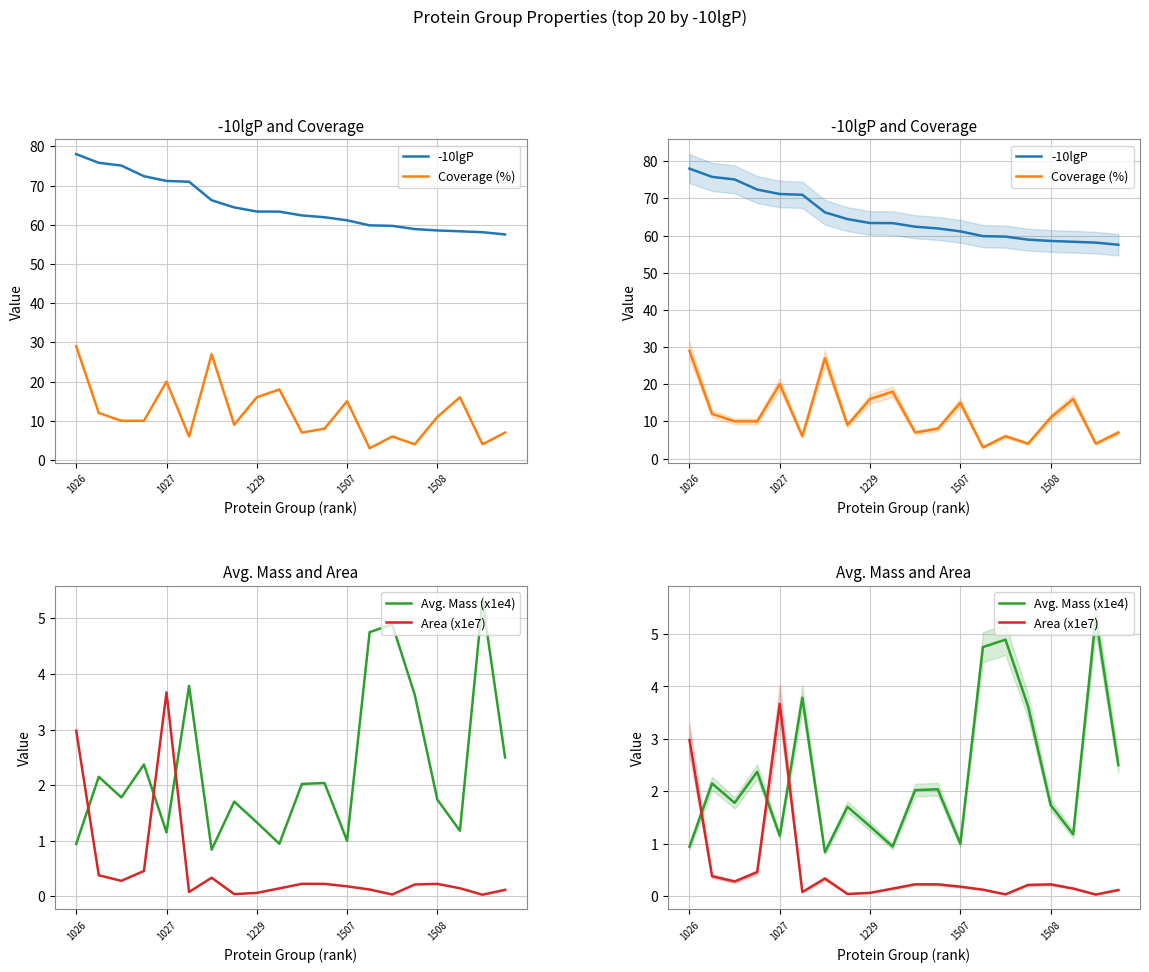

What is the spread (max minus min) of values at 19?

57.4